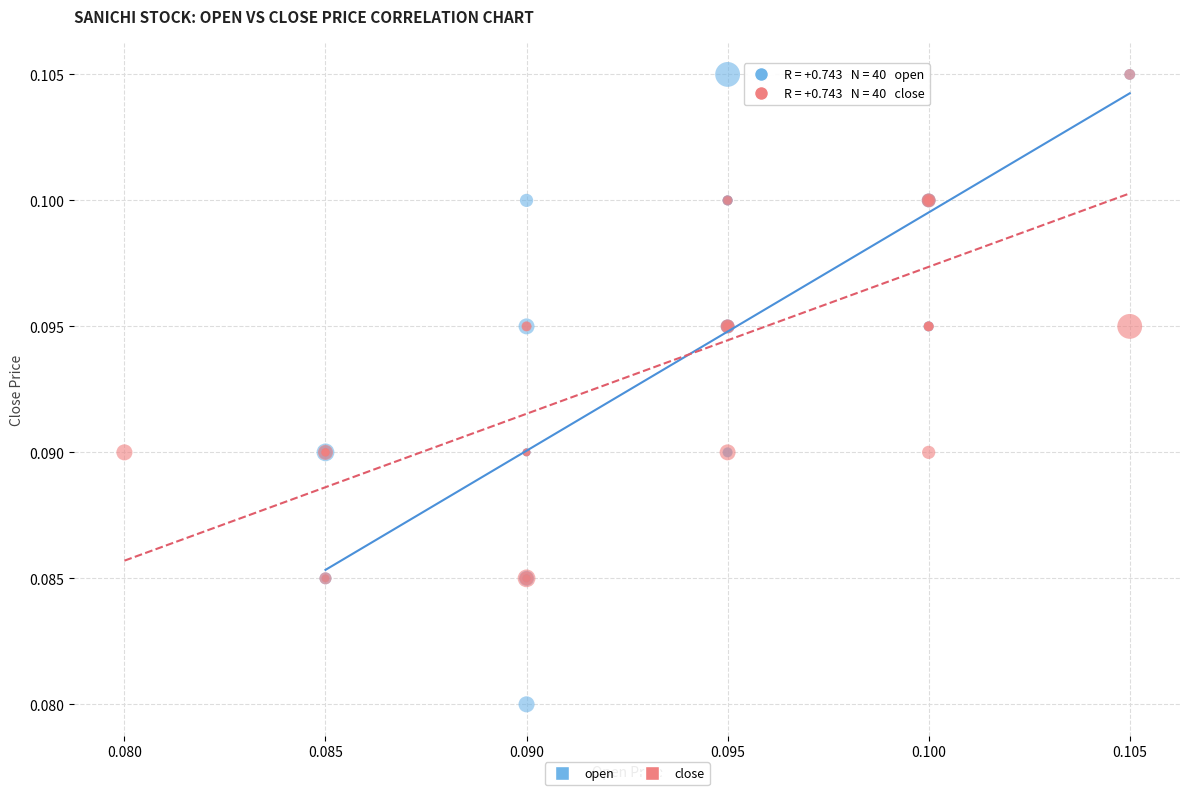

Which series has the widest spread of Y values?

open